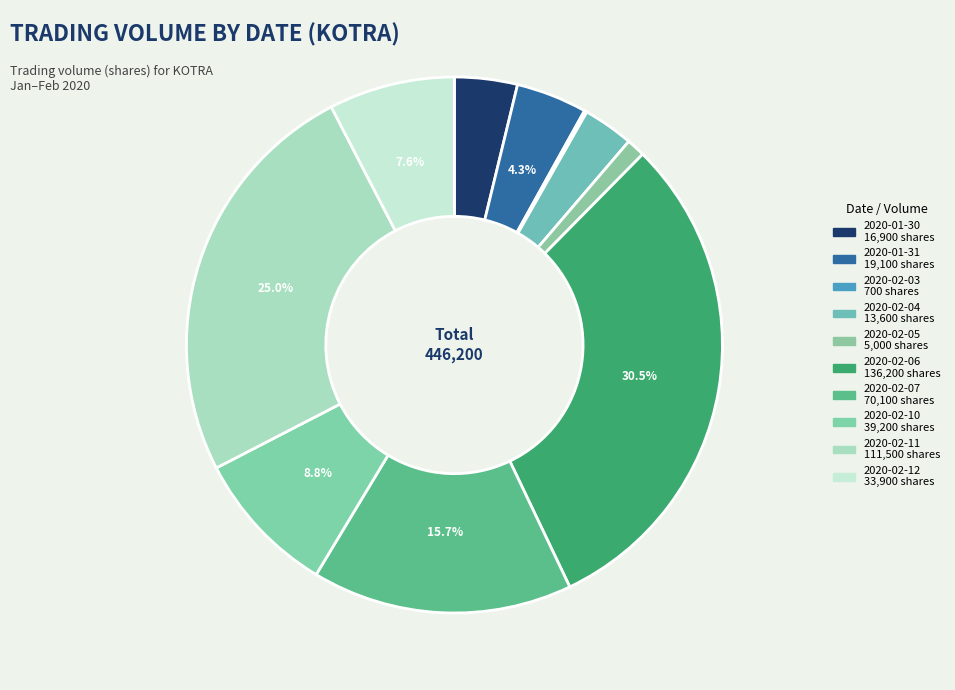

What percentage is the 2020-02-10 slice, to the nearest percent?

9%